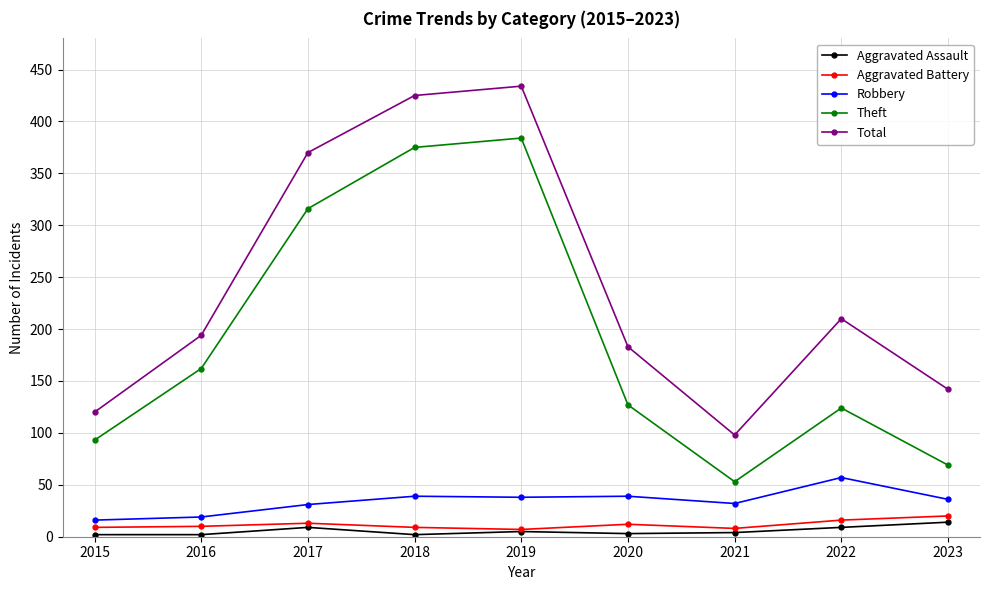

True or false: Total has more than 0 interior local peaks.

True